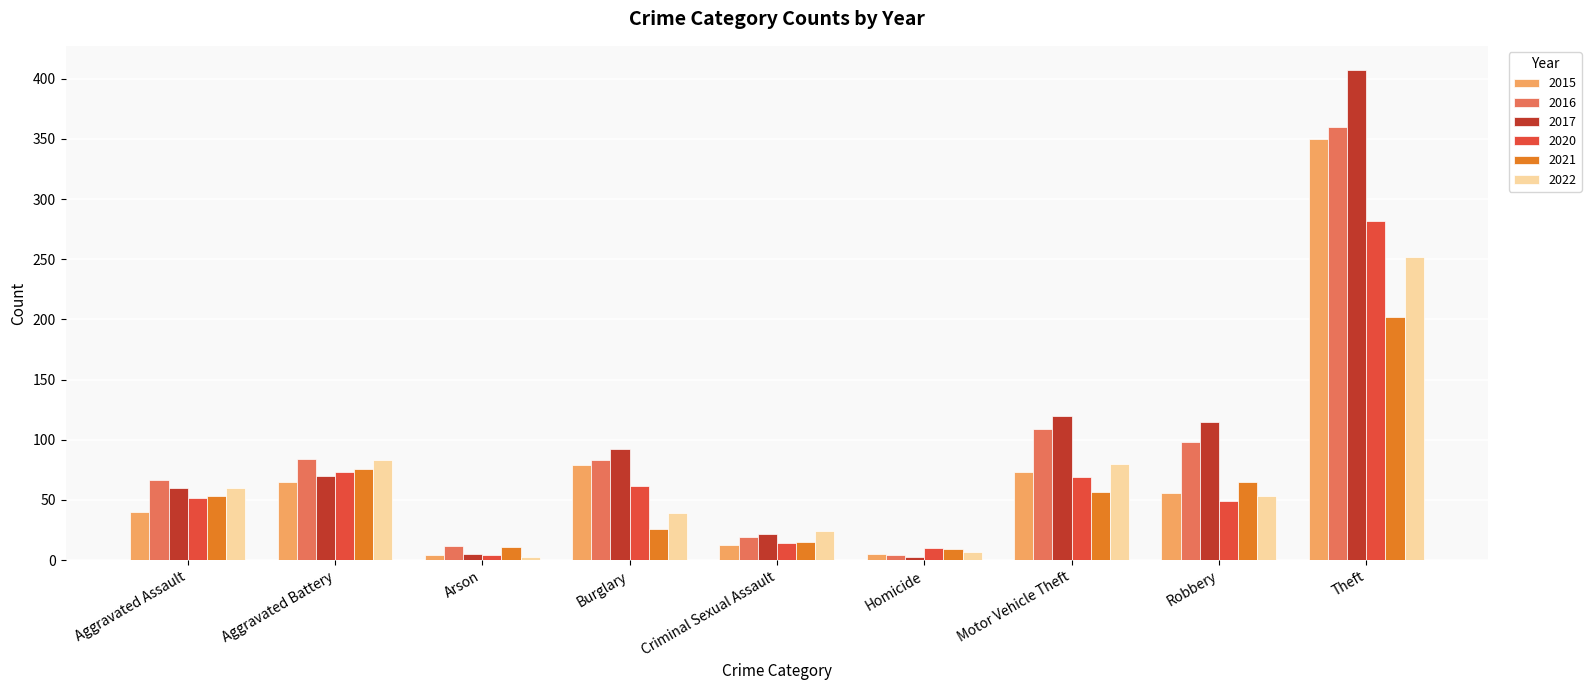

What is the label of the 5th bar from the left?

Criminal Sexual Assault